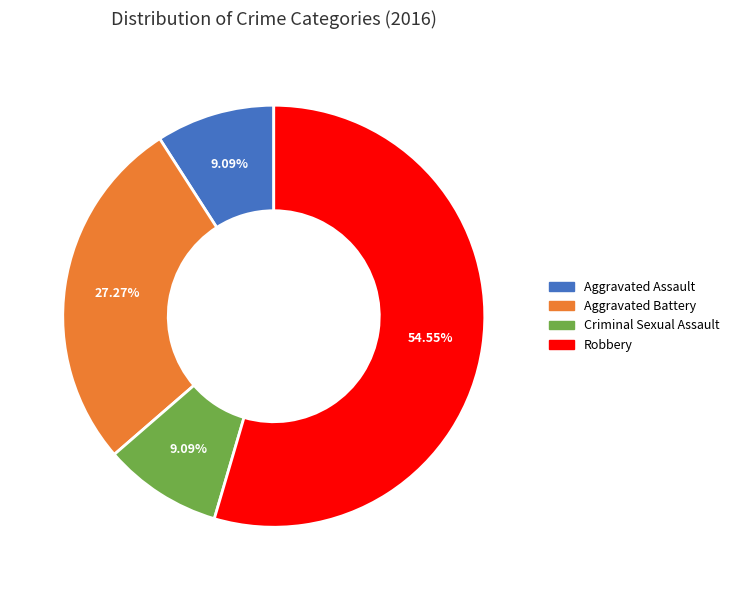

To the nearest percent, what is the combined percentage of Aggravated Assault and Criminal Sexual Assault?

18%